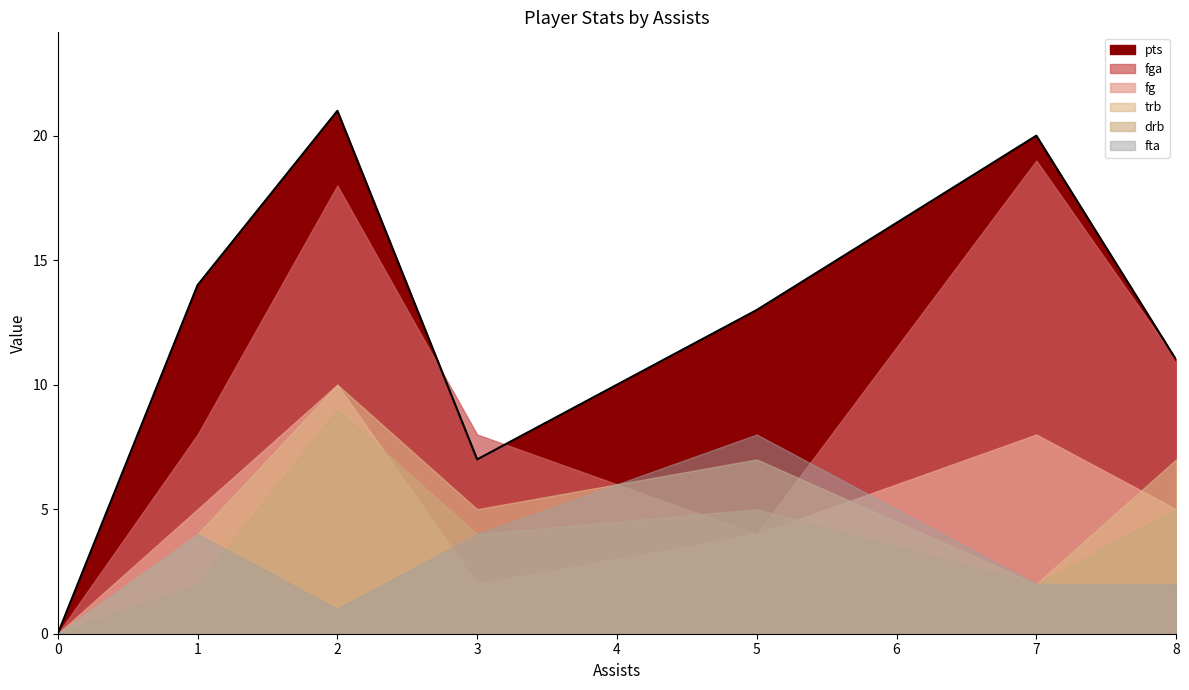

Reading left to right, extract all data points from this chart.

pts: 0	14	21	7	13	20	11
fga: 0	8	18	8	4	19	11
fg: 0	5	10	2	4	8	5
trb: 0	4	10	5	7	2	7
drb: 0	2	9	4	5	2	5
fta: 0	4	1	4	8	2	2